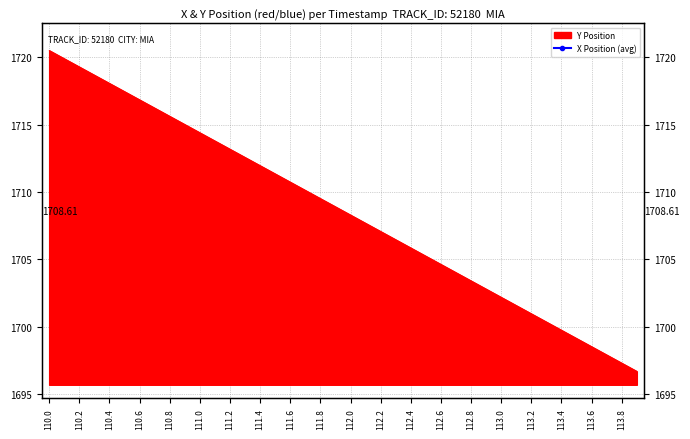

How many data points are less than 337?

20